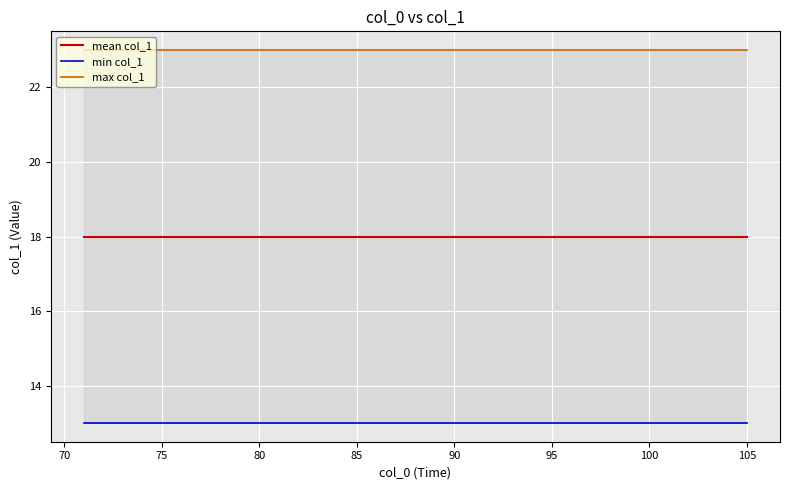

What is the average value of the mean col_1 series?

18